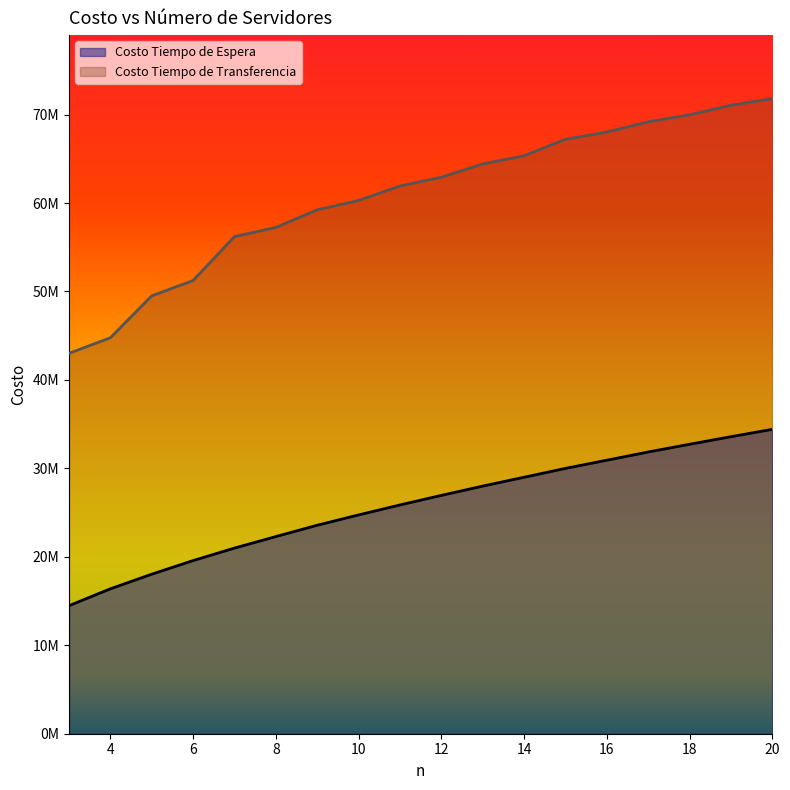

True or false: Costo Tiempo de Espera and Costo Tiempo de Transferencia cross at least once.

False